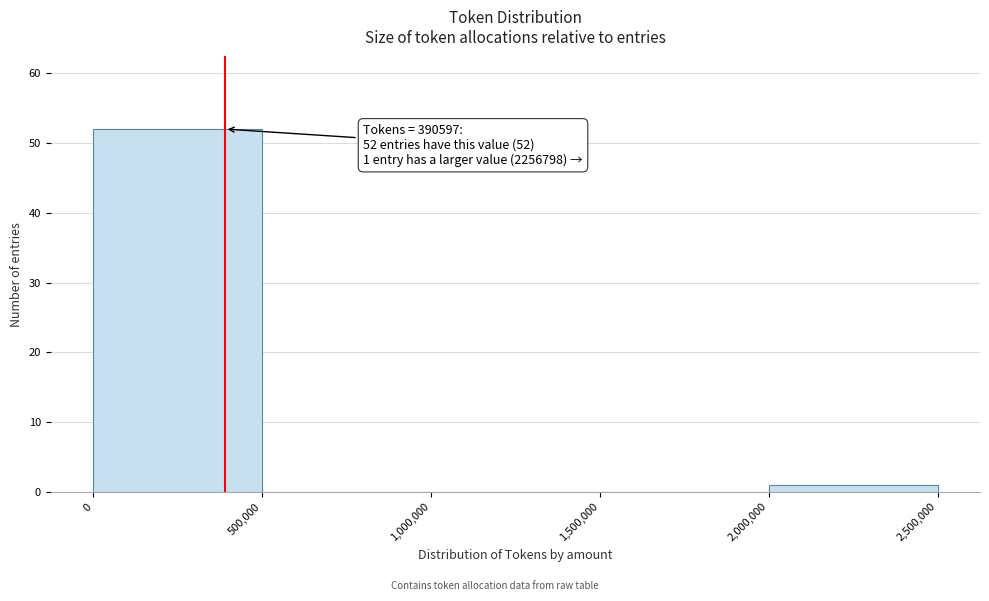

Over which range of the x-axis is the bar tallest?

0 to 500,000